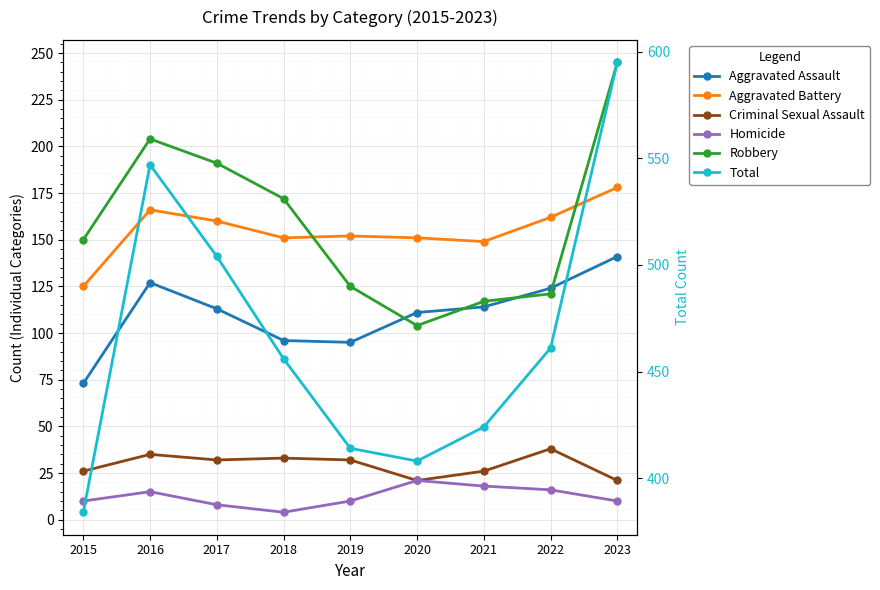

Does the chart display data point markers on the line(s)?

Yes